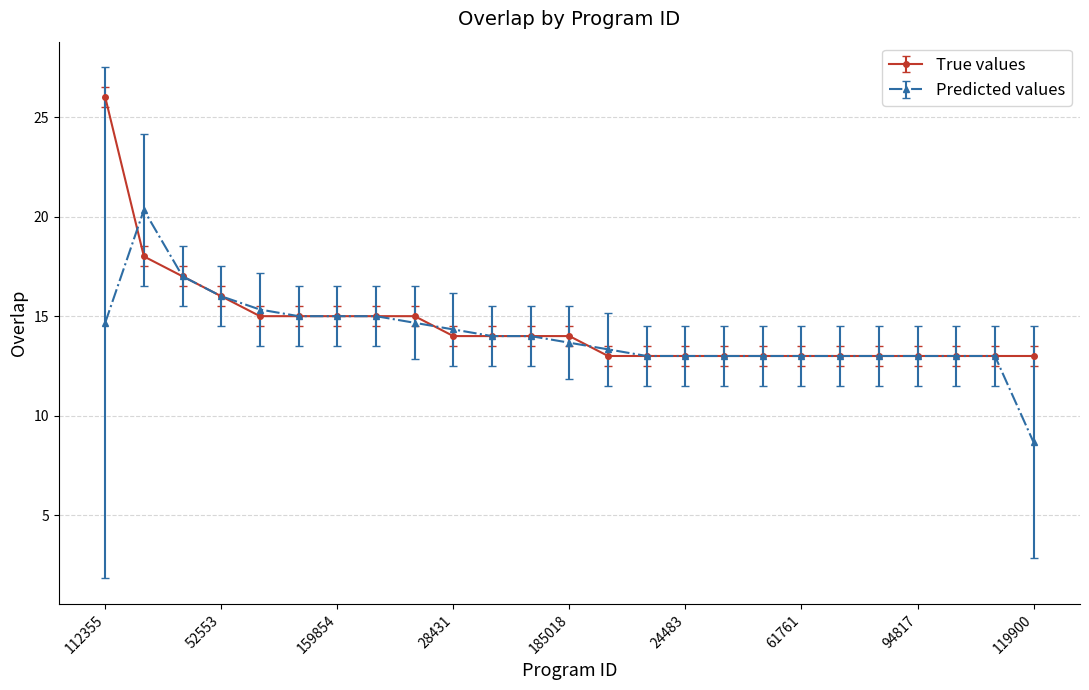

What is the value of the True values point at the 9th from the left?

15.0